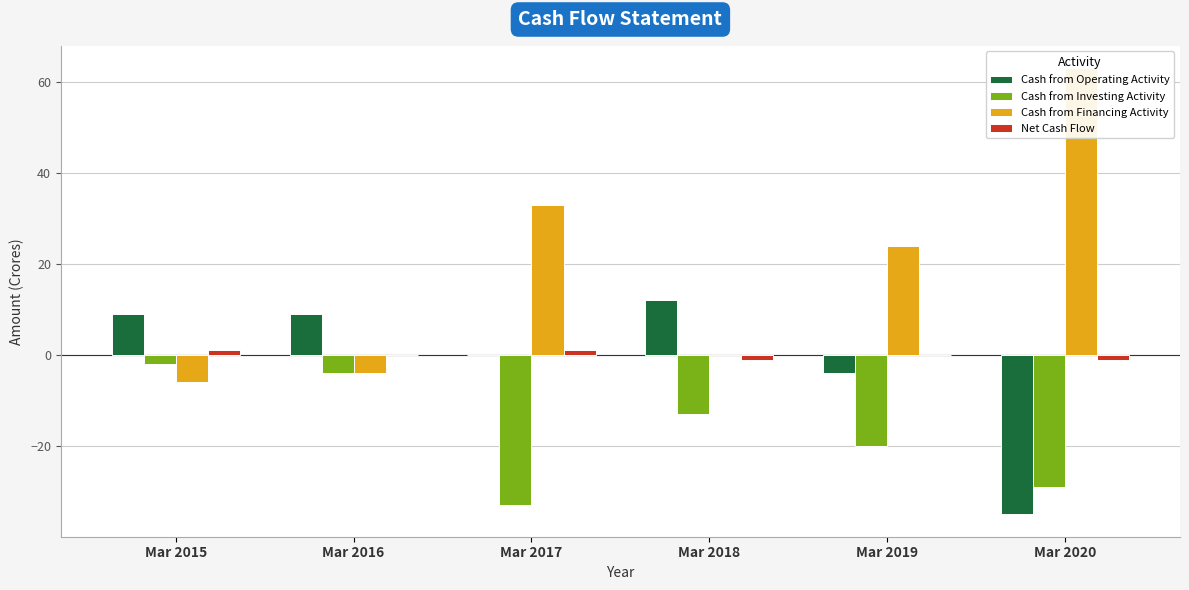

How many values in the Cash from Operating Activity series exceed 9?

1